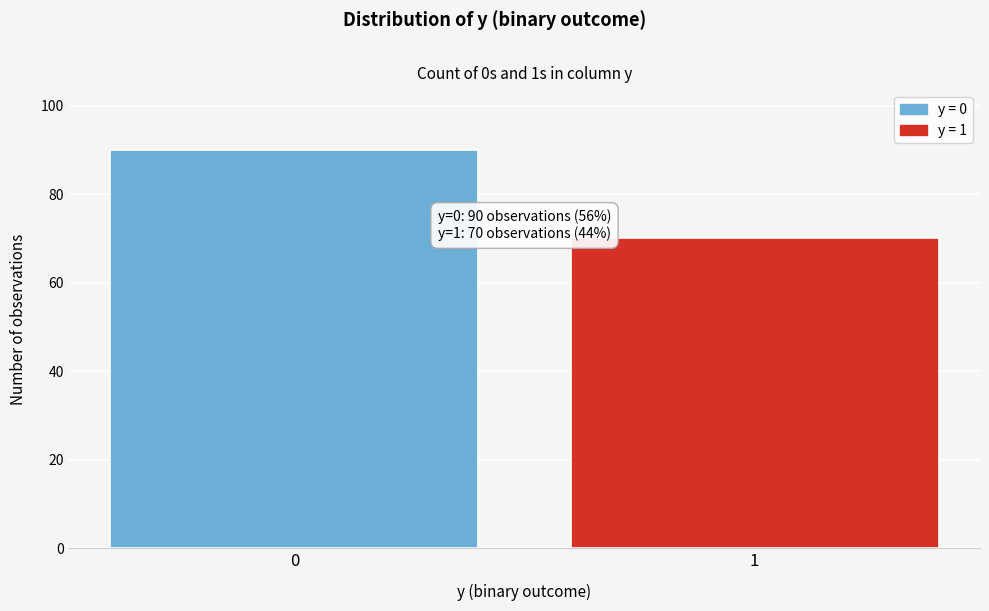

Reading left to right, transcribe all the data shown in this chart.

0=90	1=70